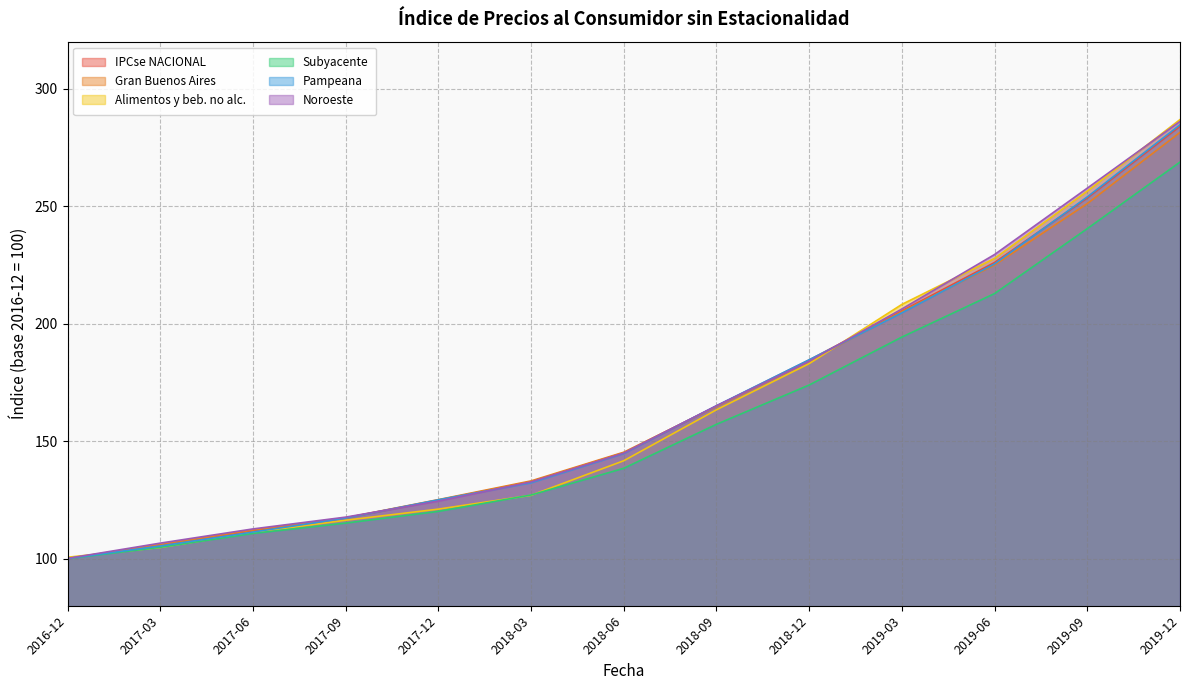

True or false: Subyacente and Pampeana cross at least once.

False